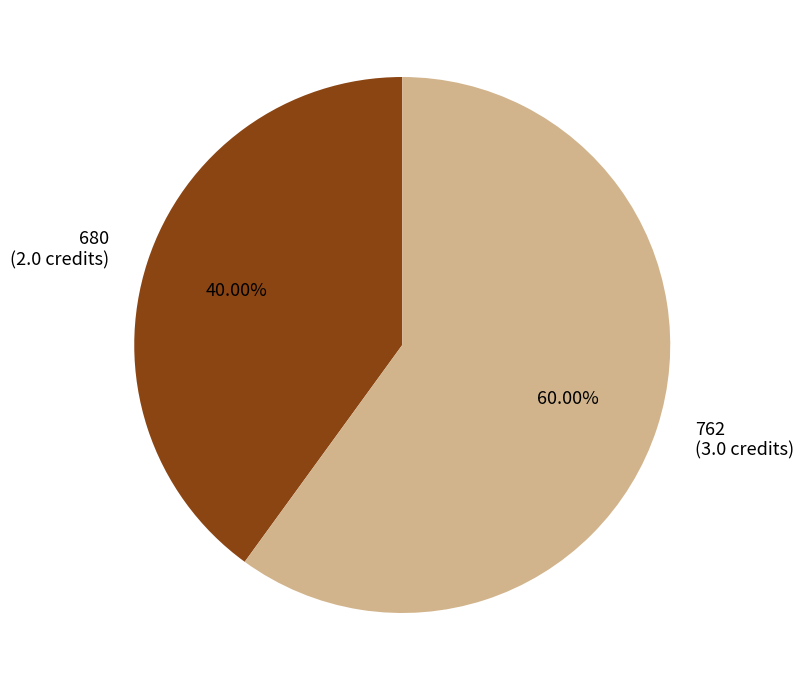

The 680 slice represents 48% of the pie. True or false?

False